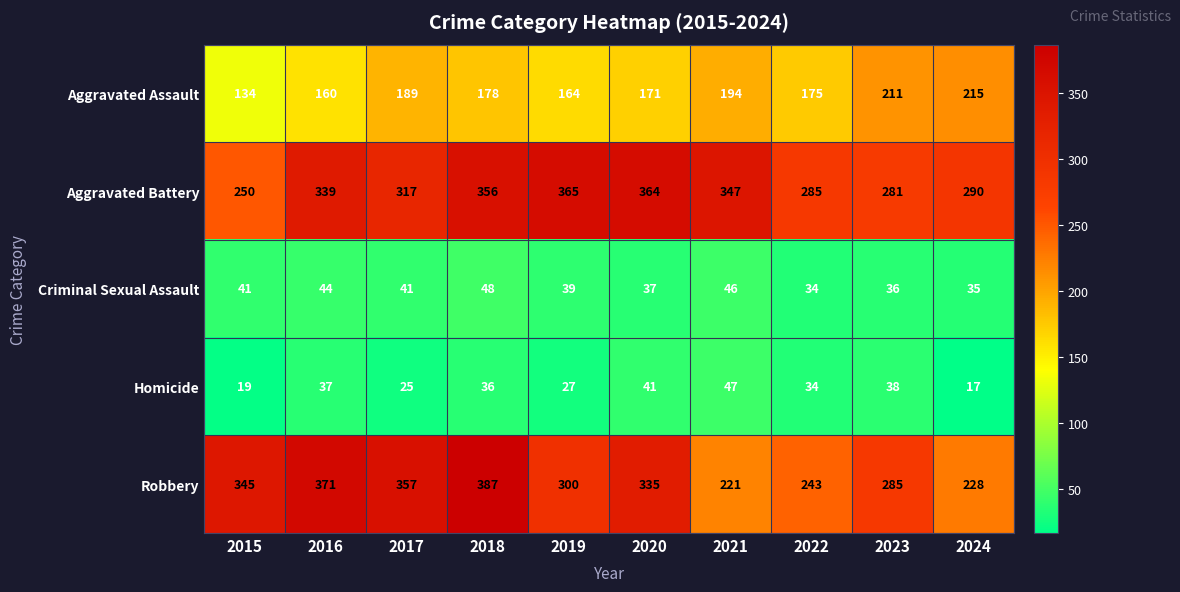

Rank the series at 2021 from highest to lowest value.

Aggravated Battery, Robbery, Aggravated Assault, Homicide, Criminal Sexual Assault